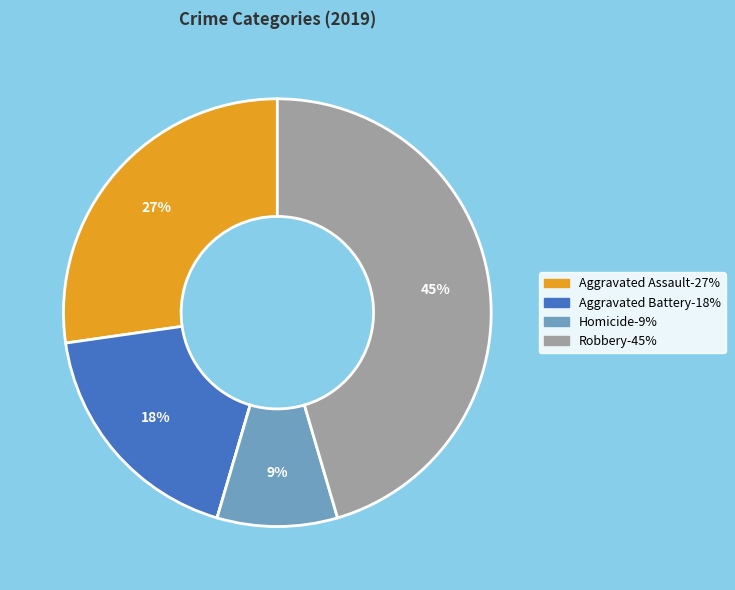

Is there any slice that represents more than half of the pie?

No